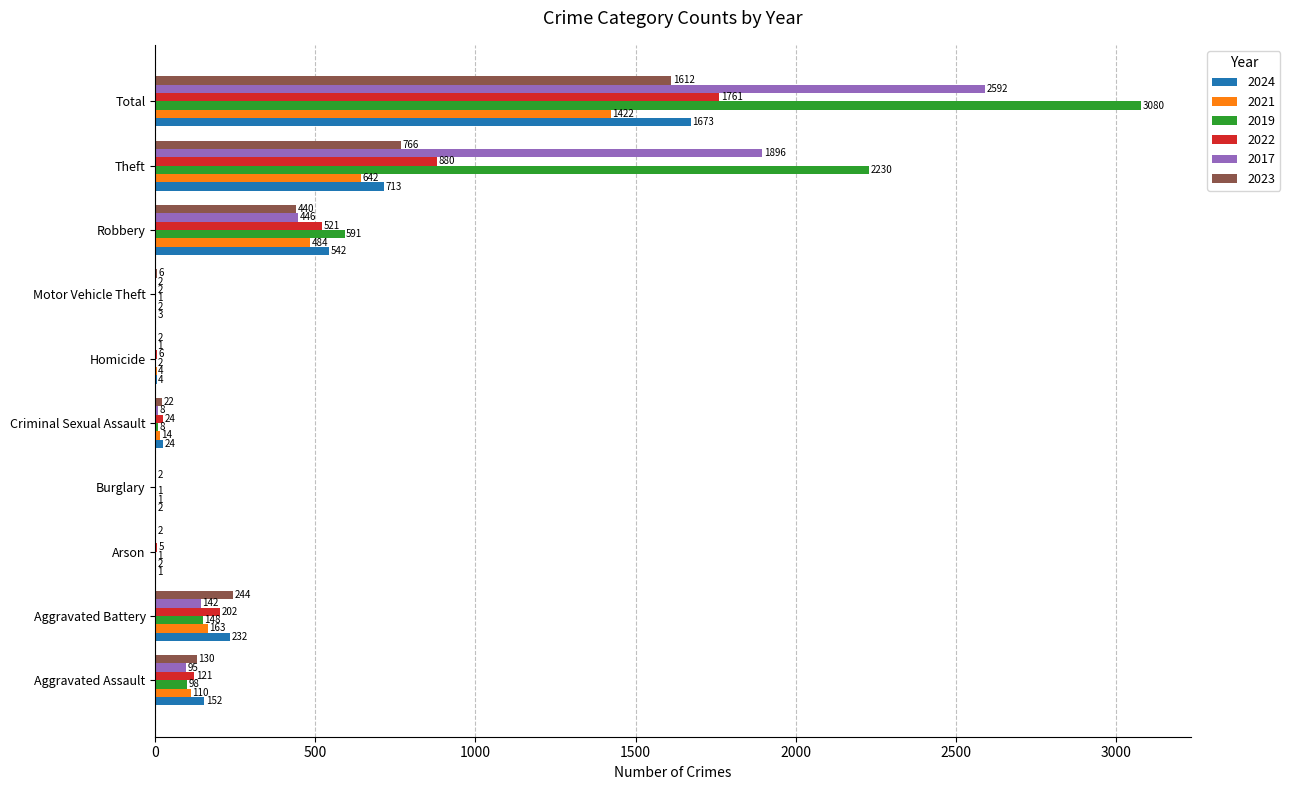

What is the sum of the 2023 values at Burglary and Motor Vehicle Theft?

6